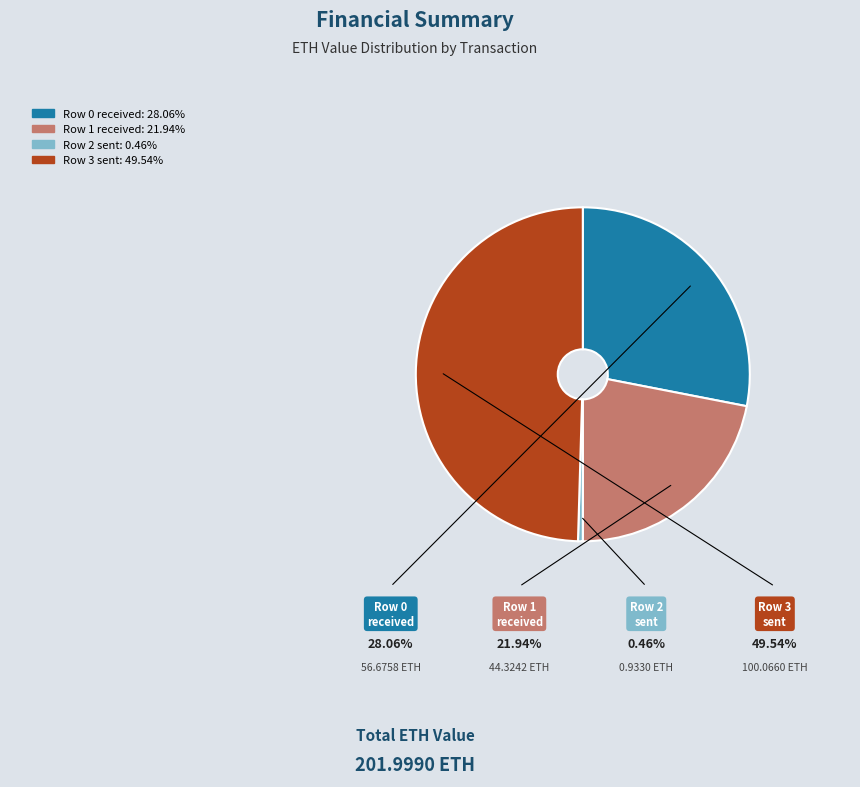

Is there any slice that represents more than half of the pie?

No